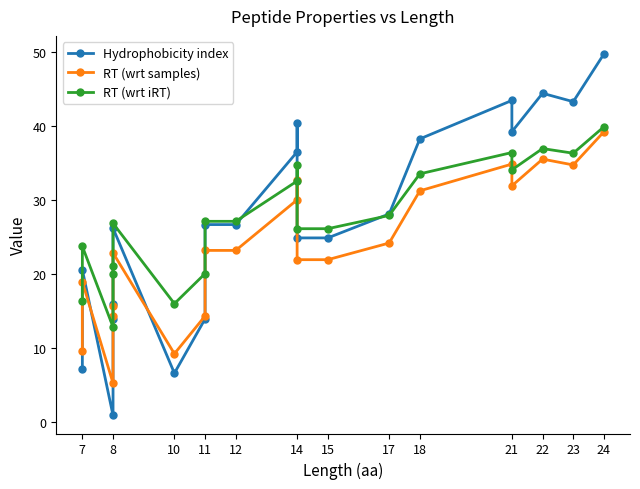

Which series has the widest spread of values?

Hydrophobicity index